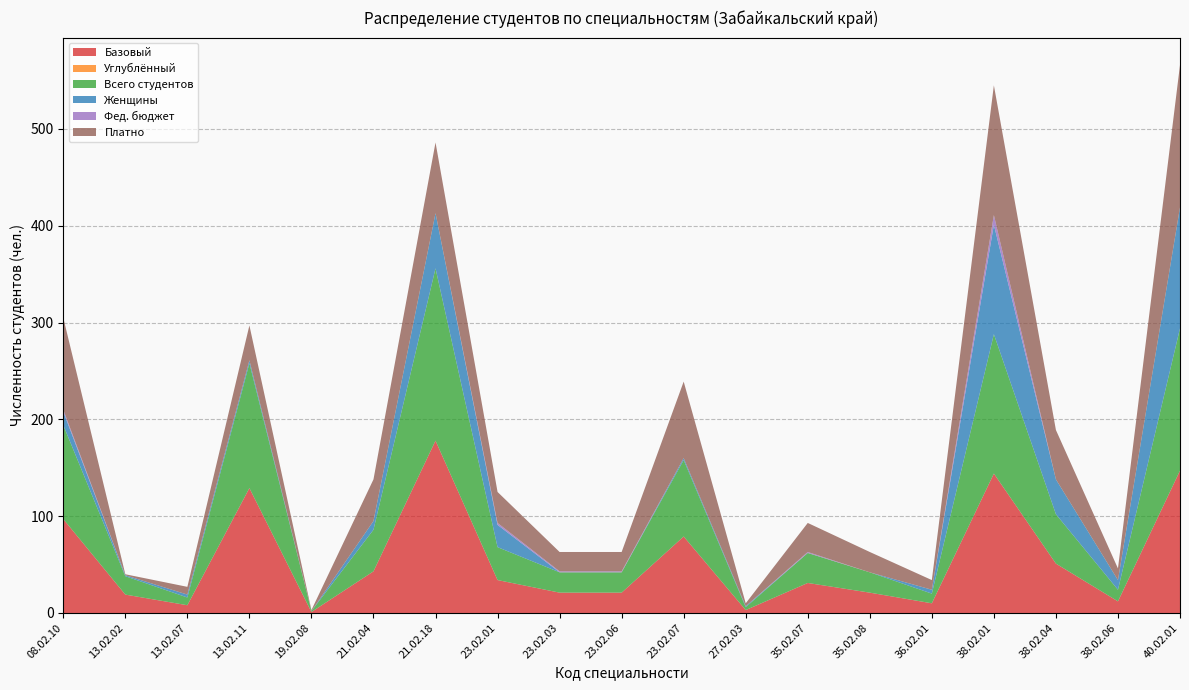

Reading left to right, list all the values displayed in this chart.

Базовый: 97	19	8	129	1	43	178	34	21	21	79	3	31	21	10	144	51	12	147
Углублённый: 0	0	0	0	0	0	0	0	0	0	0	0	0	0	0	0	0	0	0
Всего студентов: 97	19	8	129	1	43	178	34	21	21	79	3	31	21	10	144	51	12	147
Женщины: 14	1	3	3	0	9	57	23	0	0	2	1	0	0	4	113	36	10	125
Фед. бюджет: 2	0	0	0	0	0	0	2	1	1	0	0	1	0	0	10	0	0	0
Платно: 95	1	8	36	1	43	73	32	20	20	79	3	30	21	10	134	51	12	147